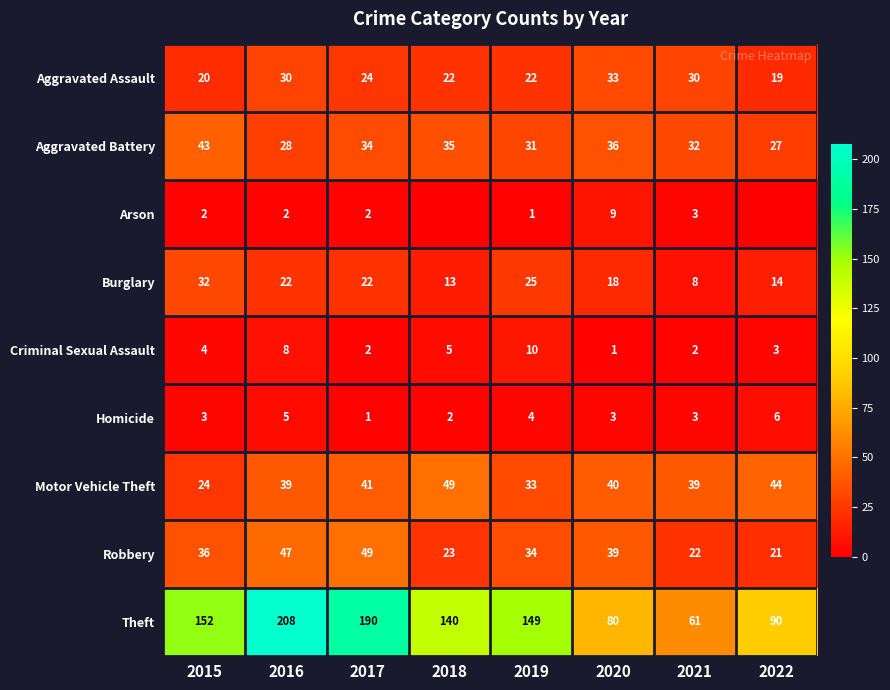

Is it true that Arson equals 3 at 2021?

True